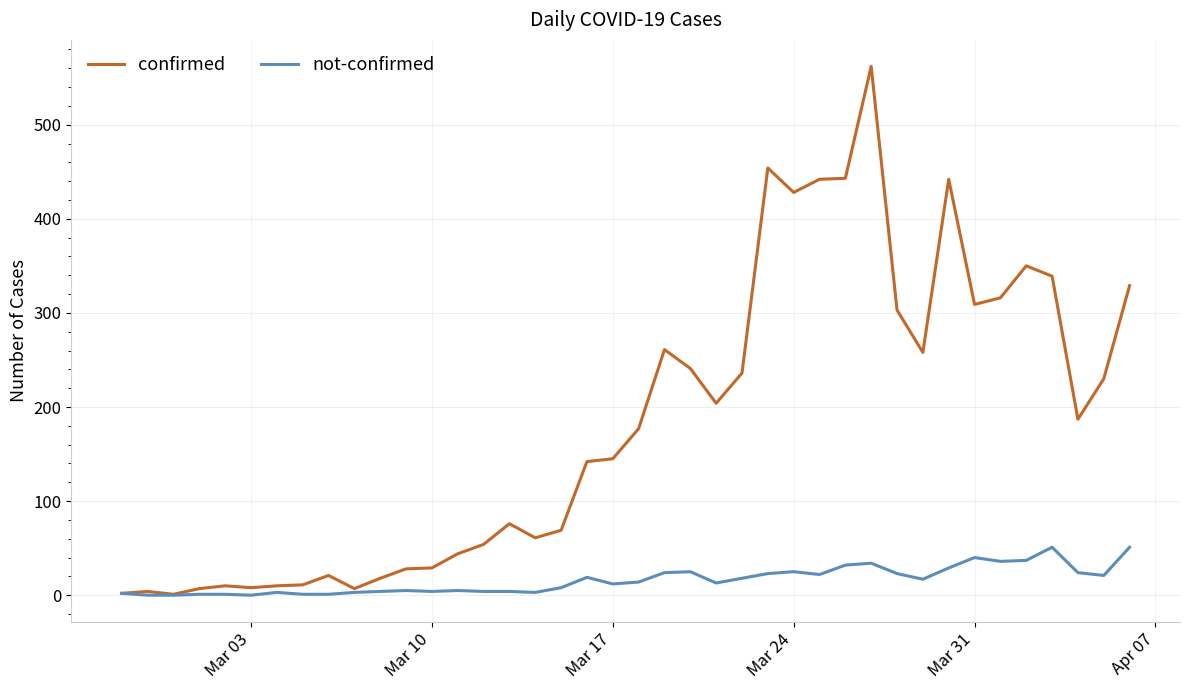

Which series has the largest total across all categories?

confirmed